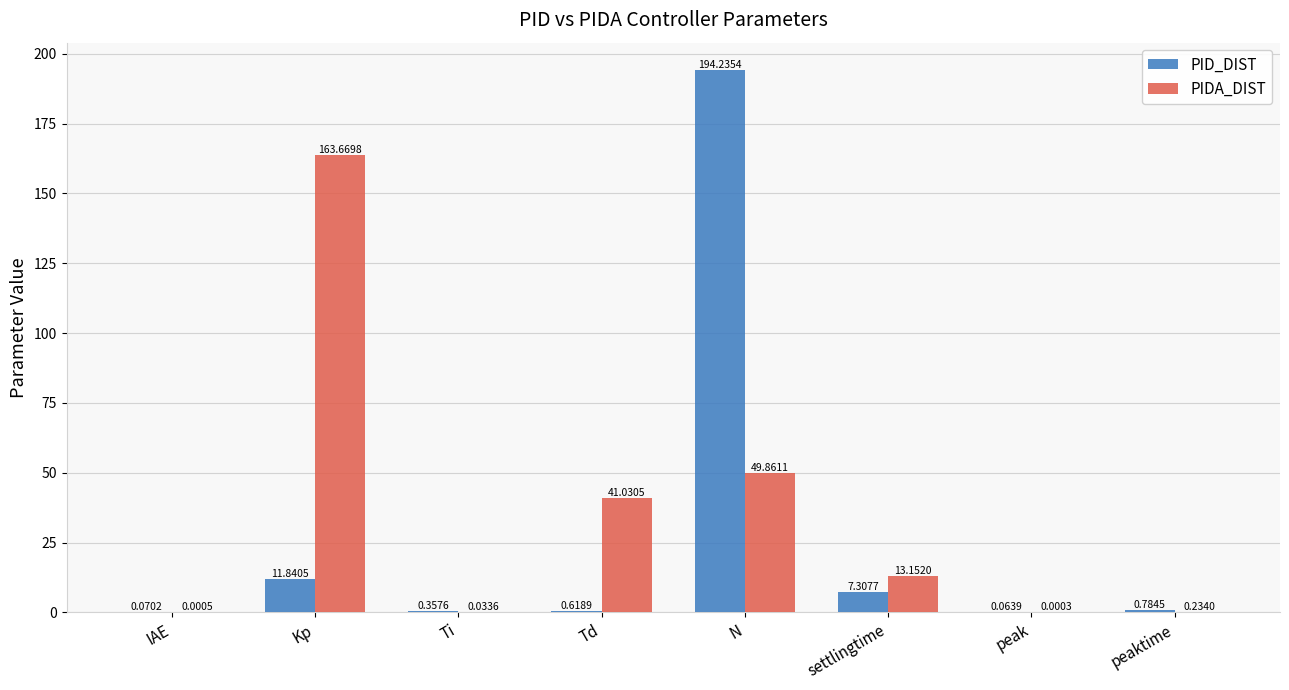

Where is PID_DIST nearest to the value 97?

Kp